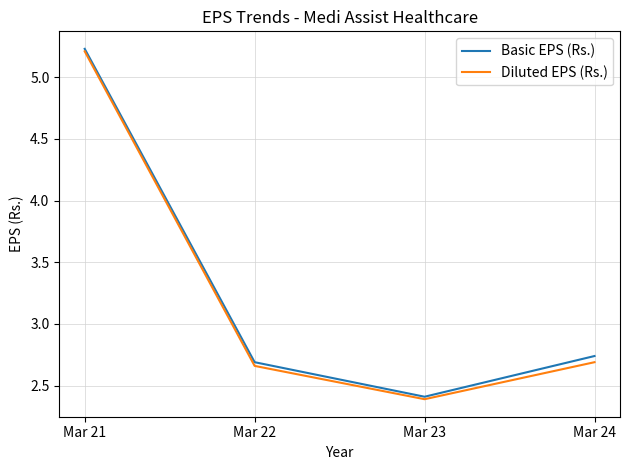

Where is the first local minimum for Basic EPS (Rs.)?

Mar 23